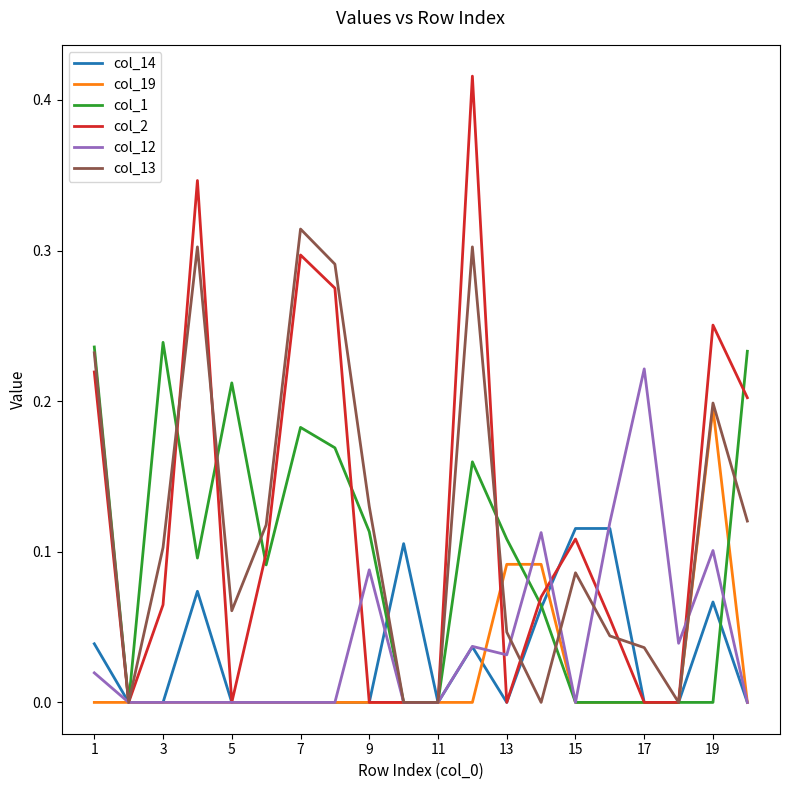

Which series has the widest spread of values?

col_2